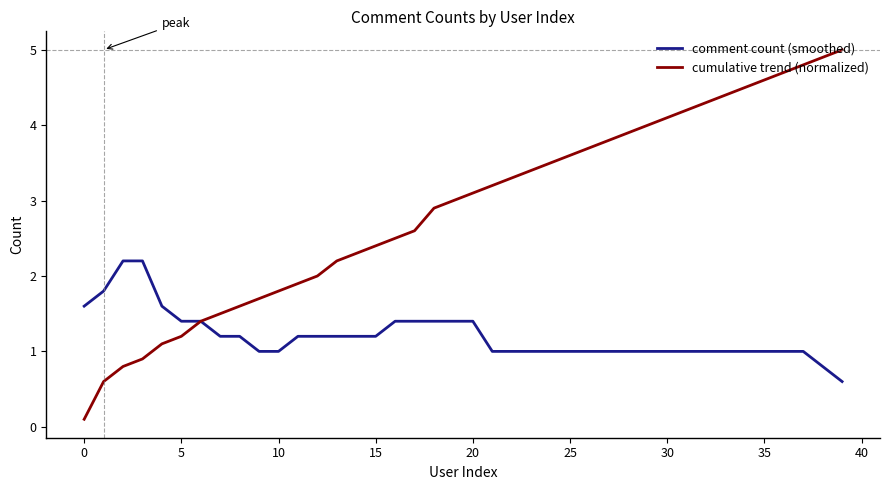

List the series in order of their peak value, lowest first.

comment count (smoothed), cumulative trend (normalized)